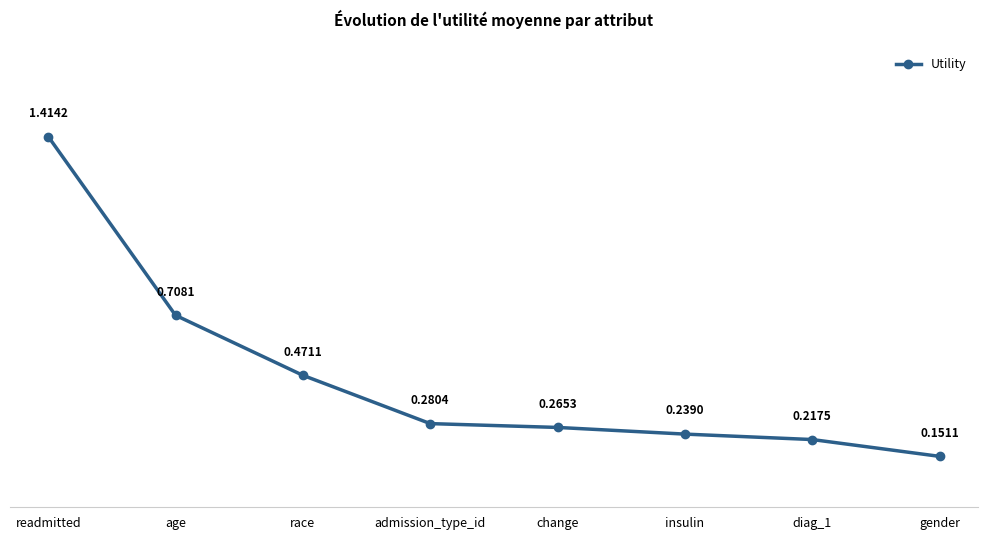

Count the values in the range 0 to 1.

7